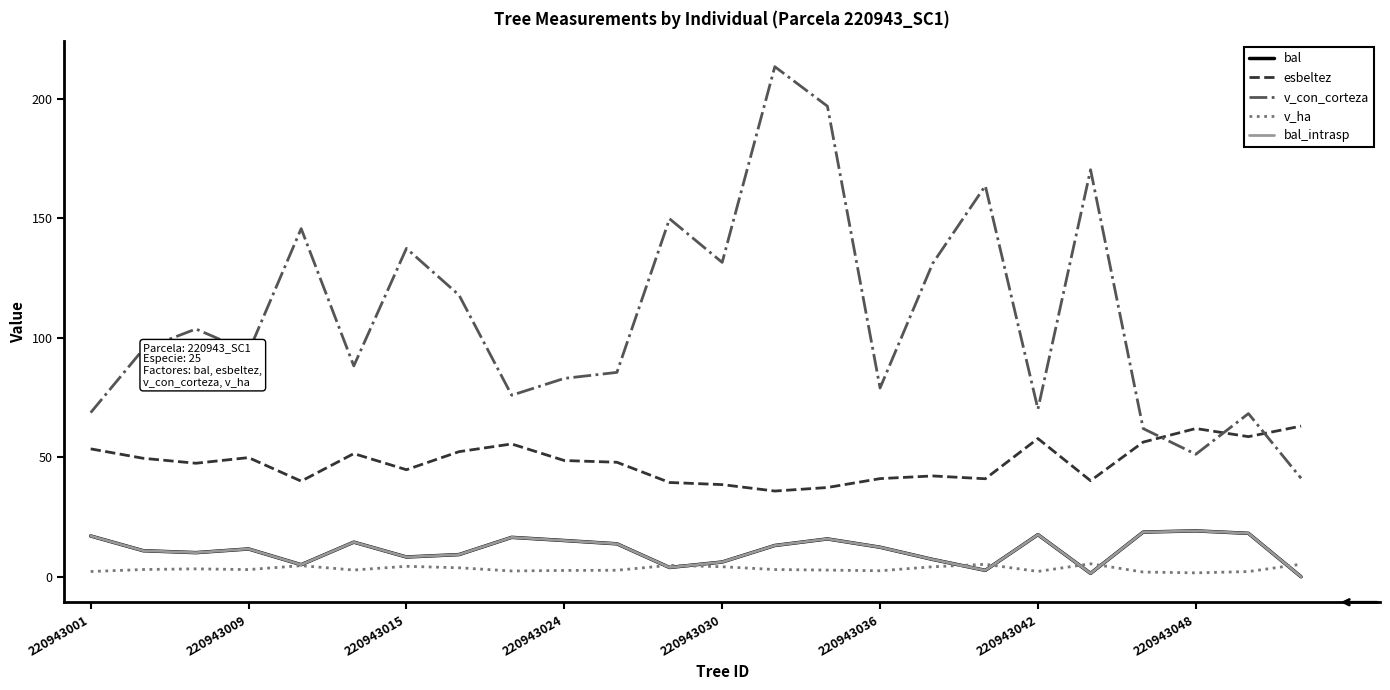

Does the chart have visible grid lines?

No